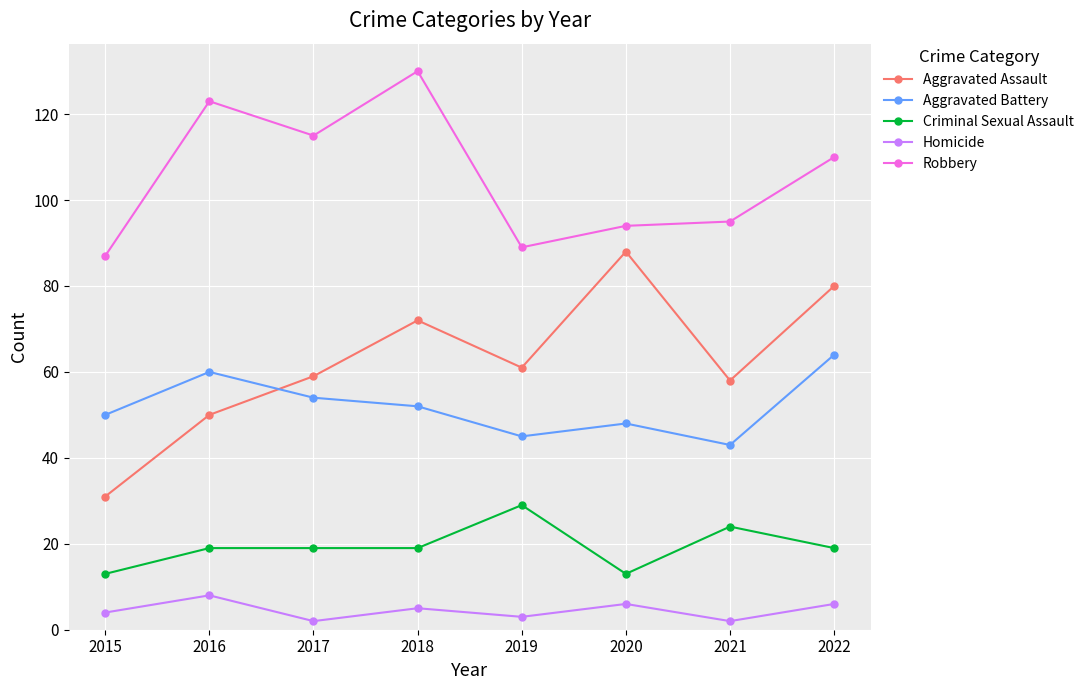

The Criminal Sexual Assault series shows 29 at 2019. True or false?

True